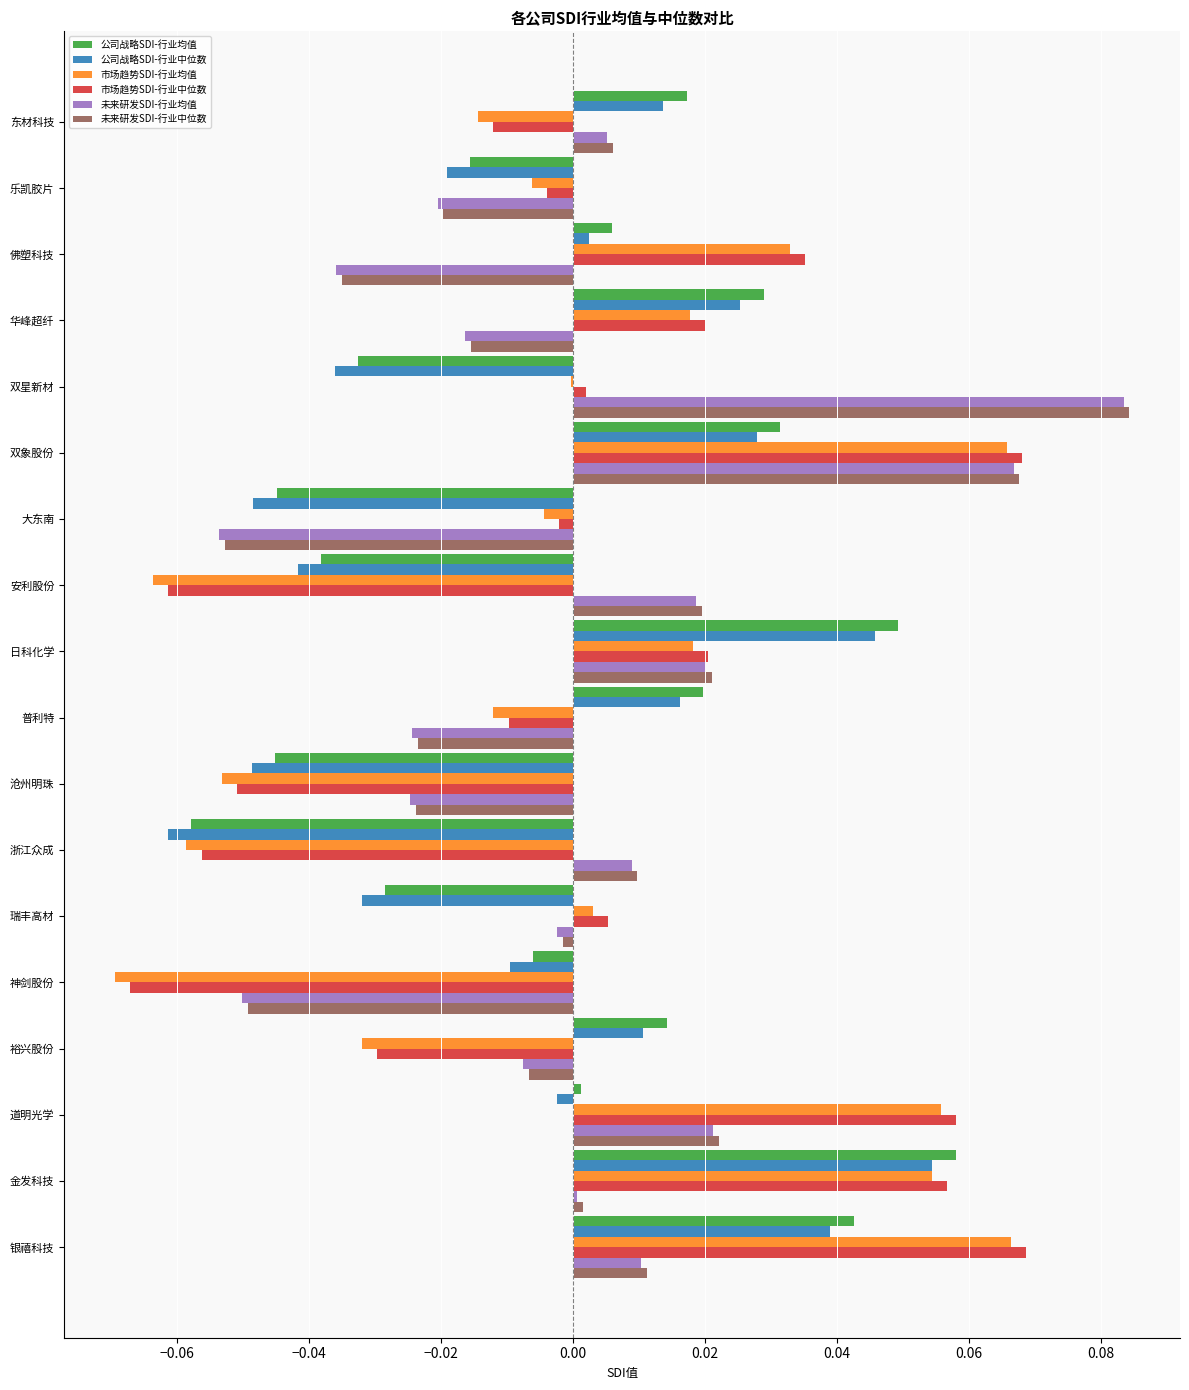

At which category is the sum across all series the highest?

双象股份